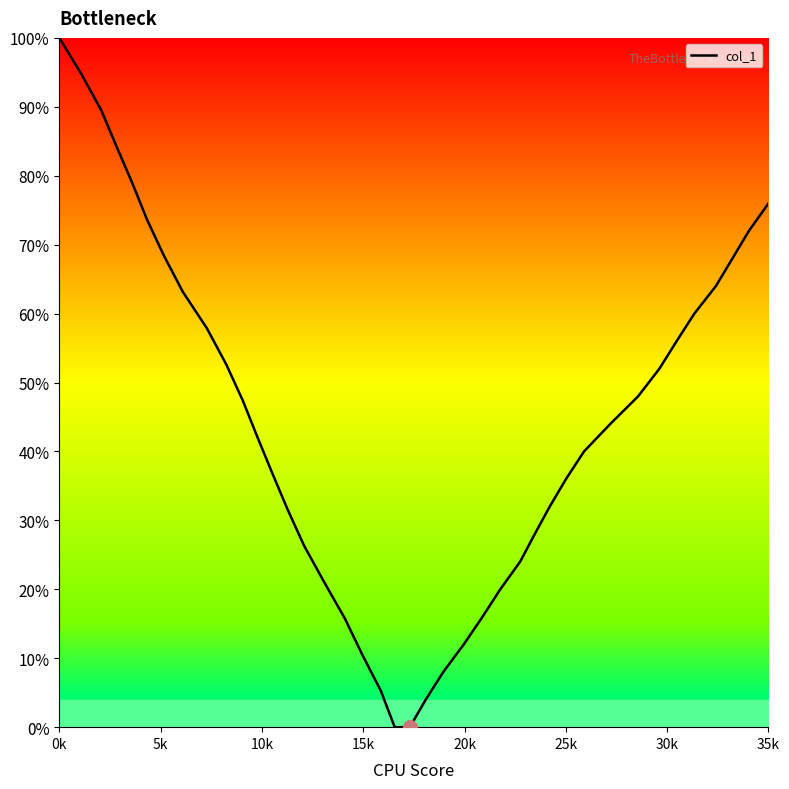

What is the difference between the maximum and minimum values?

100.0